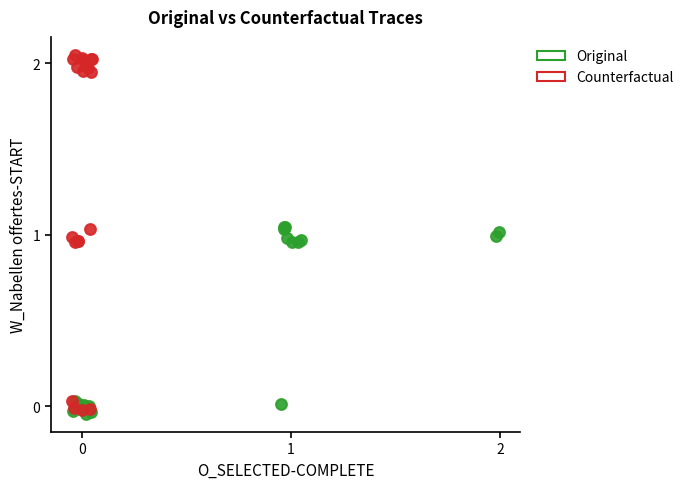

Which series has the largest Y range (max minus min)?

Counterfactual